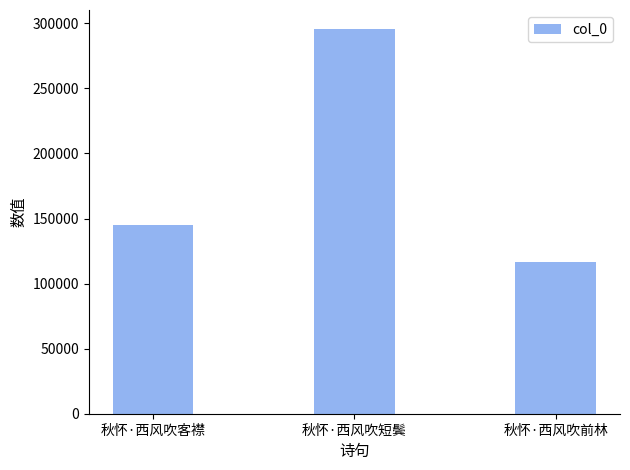

What position from the right is 秋怀·西风吹前林?

1